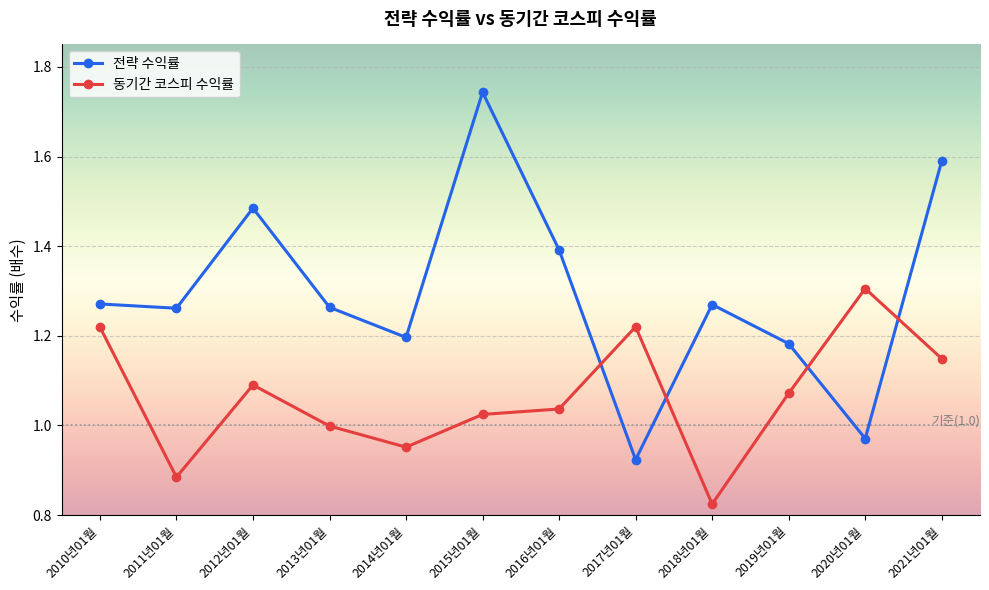

Which series ends up on top after the final intersection of 전략 수익률 and 동기간 코스피 수익률?

전략 수익률